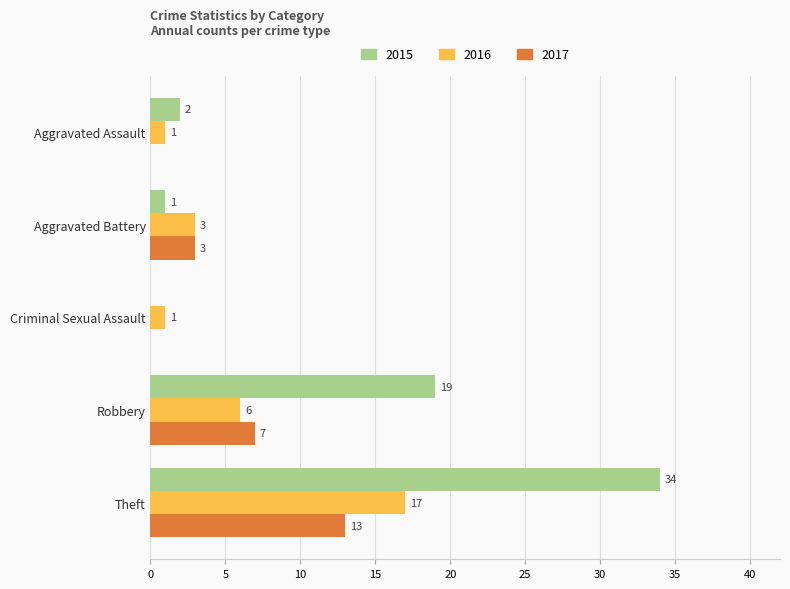

True or false: 2015 has a value of 0 at Criminal Sexual Assault.

True